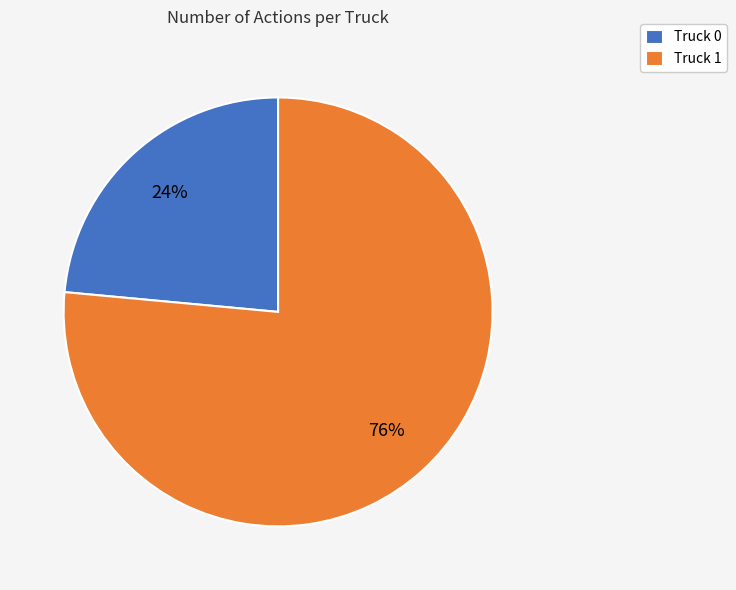

How many slices are in this pie chart?

2